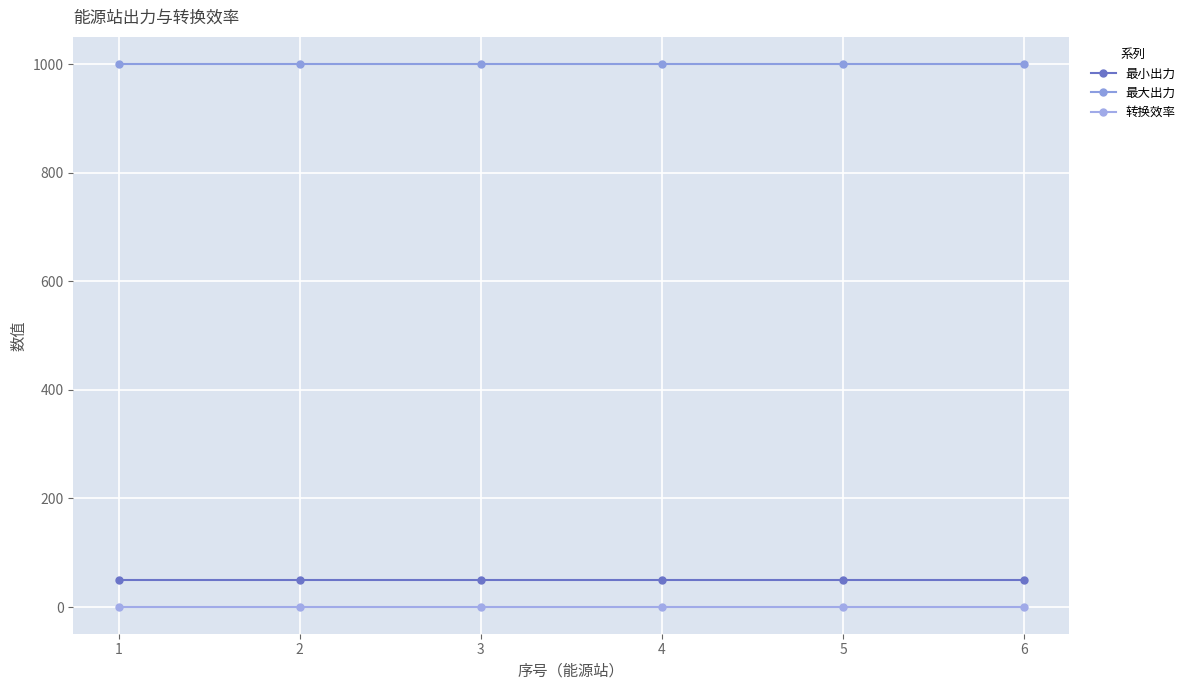

How many distinct data groups are displayed?

3